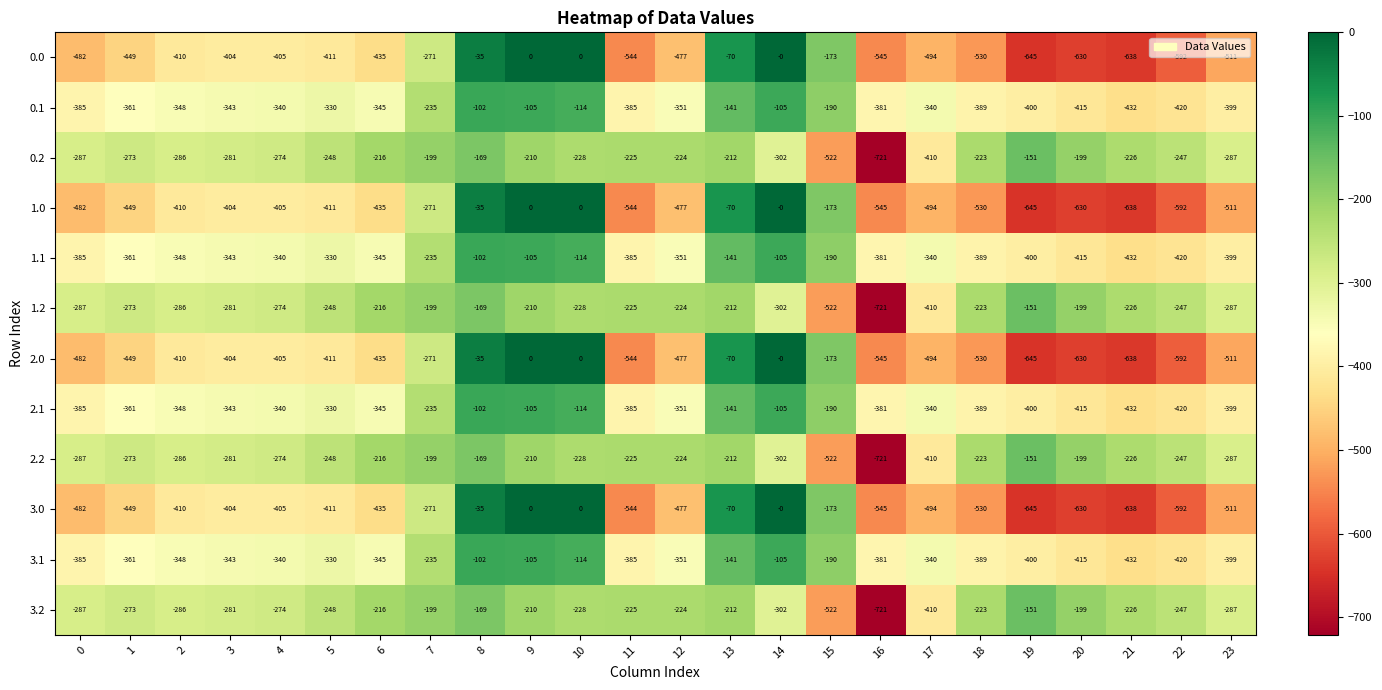

Which label corresponds to the smallest value in the chart?

16